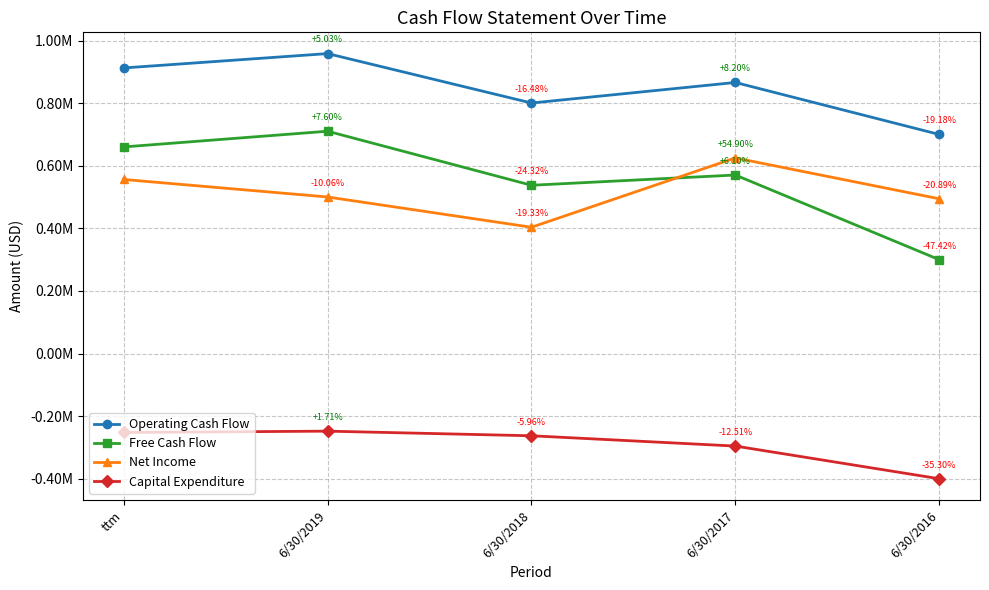

What are all the series names shown in the legend?

Operating Cash Flow, Free Cash Flow, Net Income, Capital Expenditure